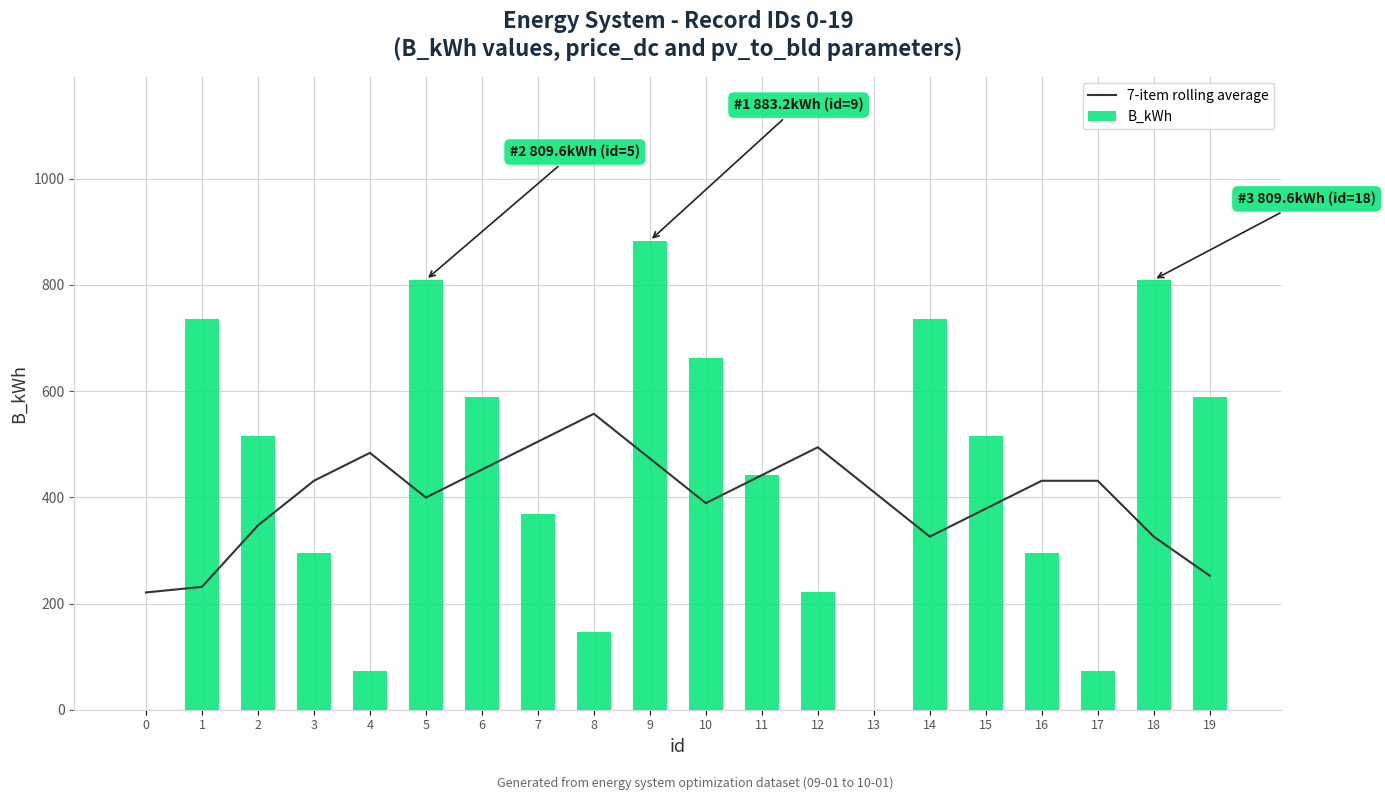

Reading right to left, transcribe all the data shown in this chart.

7-item rolling average: 252.3	325.9	431.1	431.1	378.5	325.9	410.1	494.2	441.6	389.0	473.1	557.3	504.7	452.1	399.5	483.7	431.1	347.0	231.3	220.8
B_kWh: 588.8	809.6	73.6	294.4	515.2	736.0	0.0	220.8	441.6	662.4	883.2	147.2	368.0	588.8	809.6	73.6	294.4	515.2	736.0	0.0